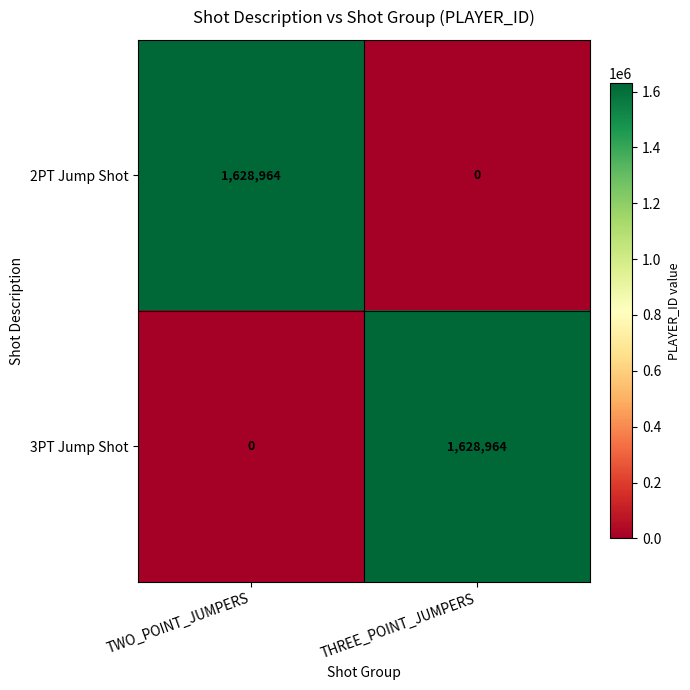

Read the 2PT Jump Shot value at TWO_POINT_JUMPERS, to the nearest 10.

1628960